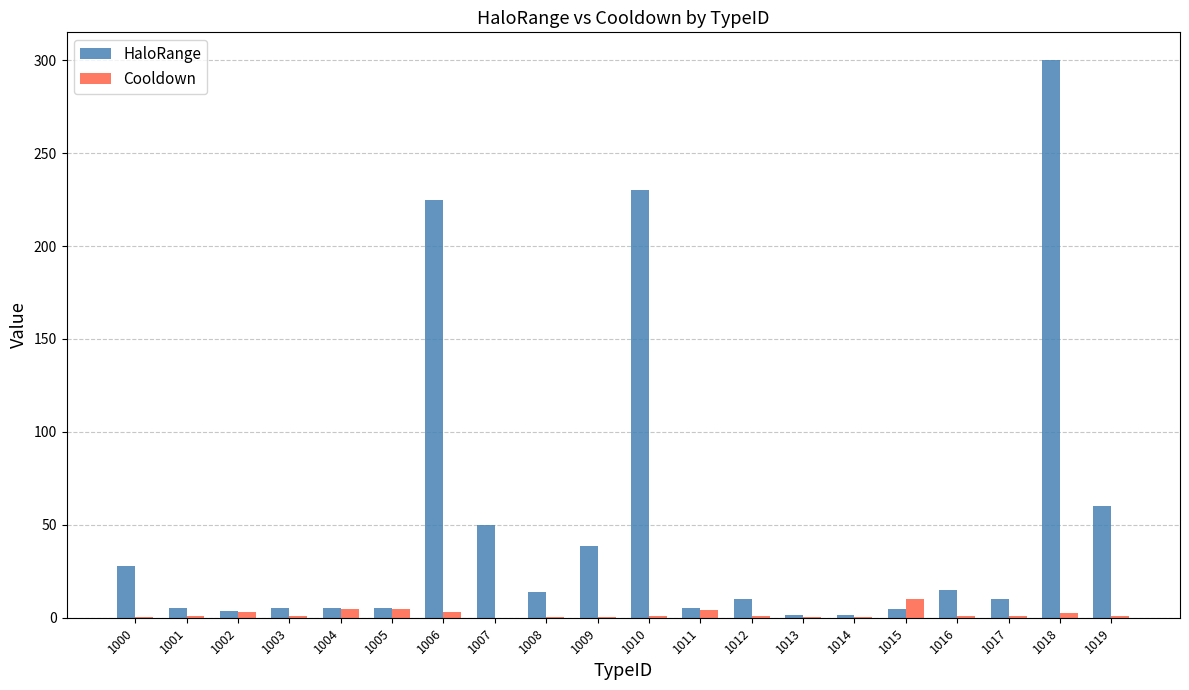

True or false: Cooldown has a value of 0.3 at 1009.

True